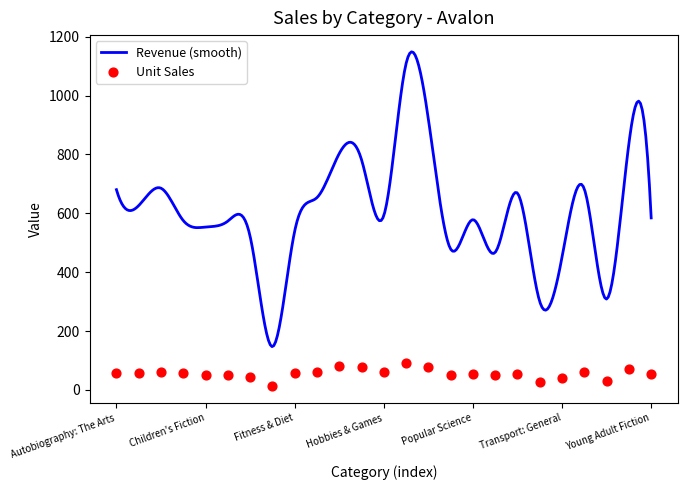

What is the ratio of the value at Picture Books to the value at Humour?

0.5